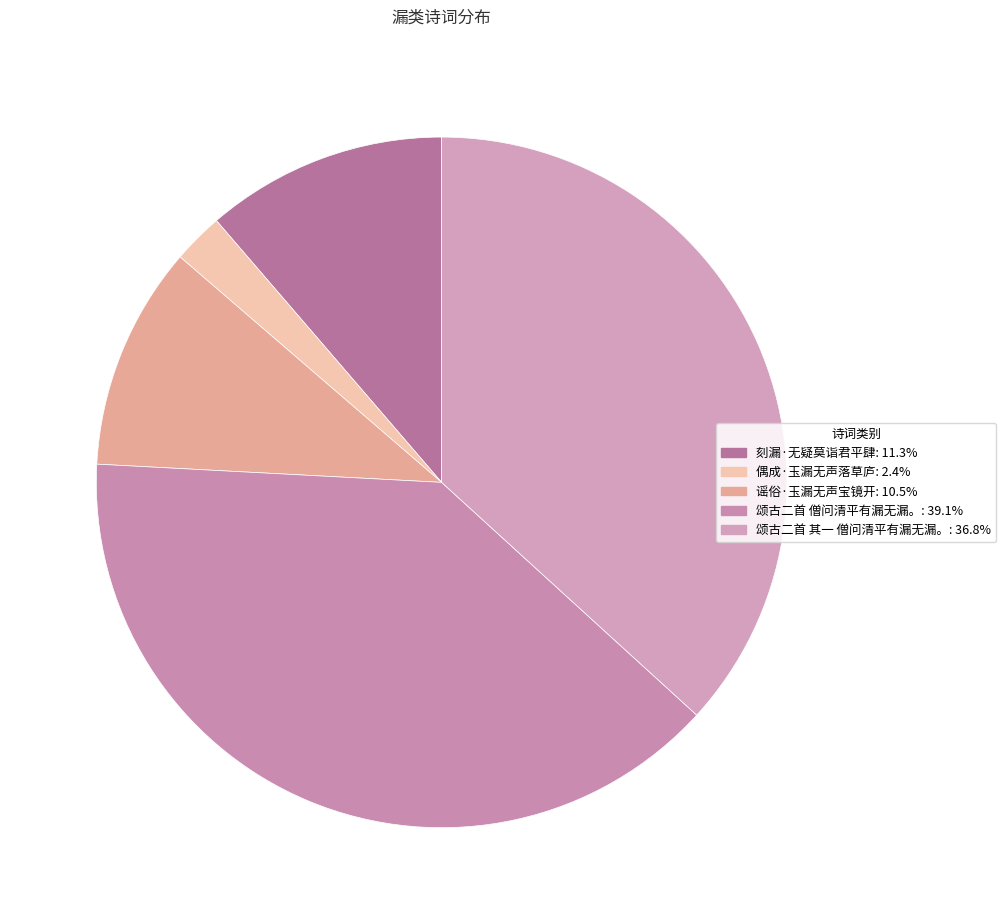

Combined, do 颂古二首 僧问清平有漏无漏。 and 偶成·玉漏无声落草庐 account for over 50%?

No